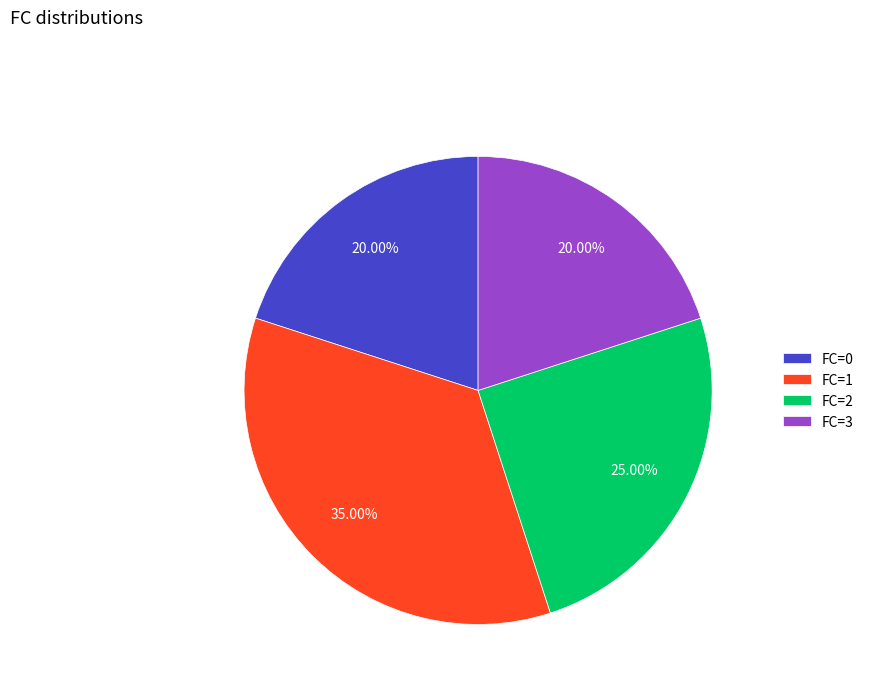

The FC=0 slice represents 27% of the pie. True or false?

False